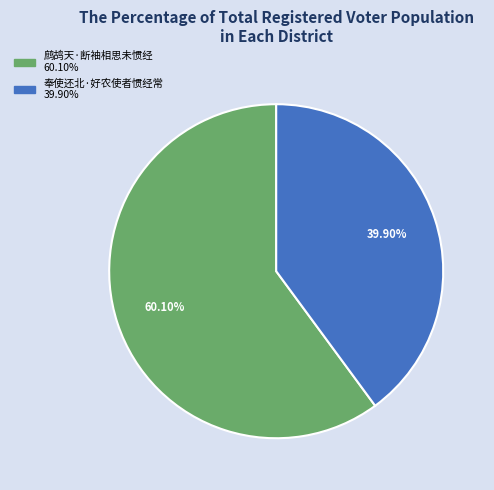

Which slice represents more than half of the pie?

鹧鸪天·断袖相思未惯经